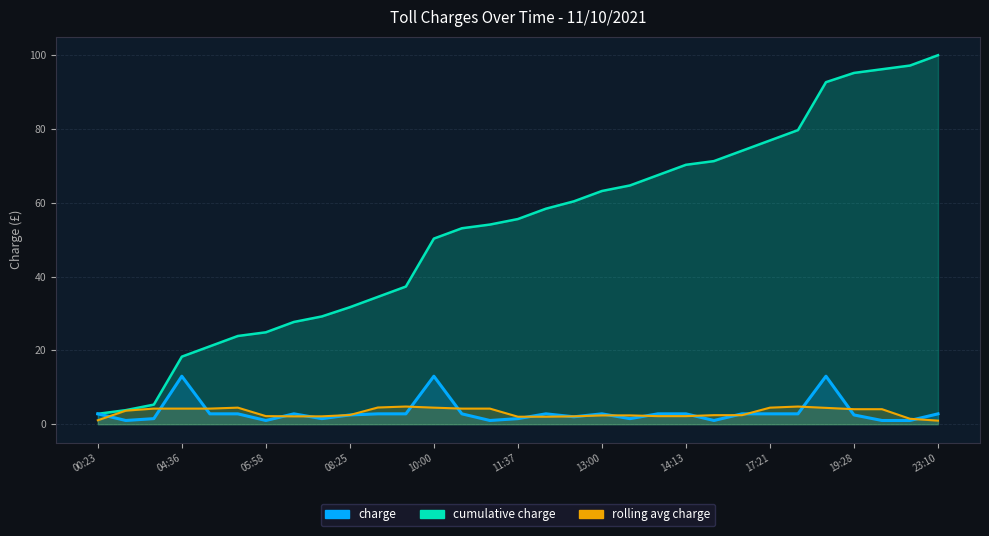

What is the difference between the maximum and second lowest values?

12.0